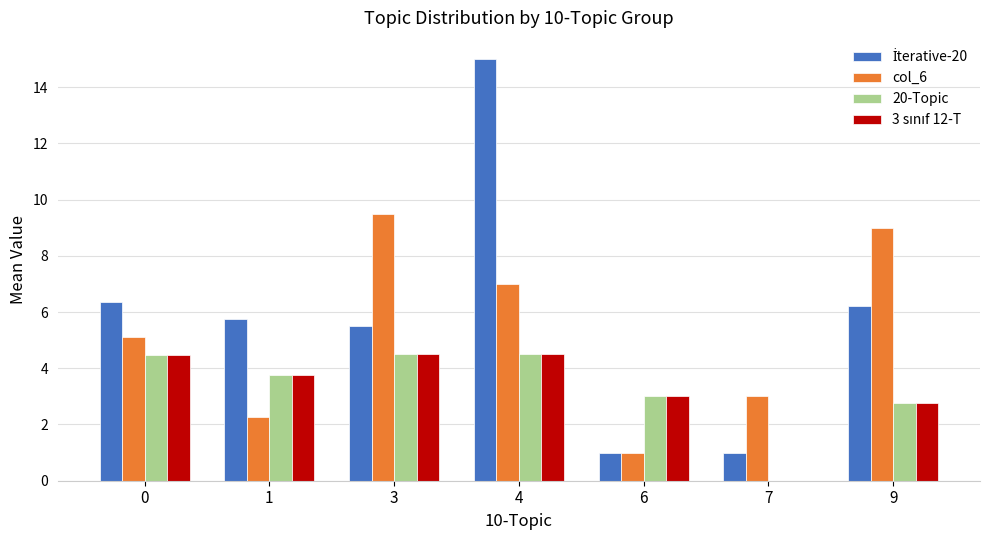

At which category does the chart reach its peak across all series?

4